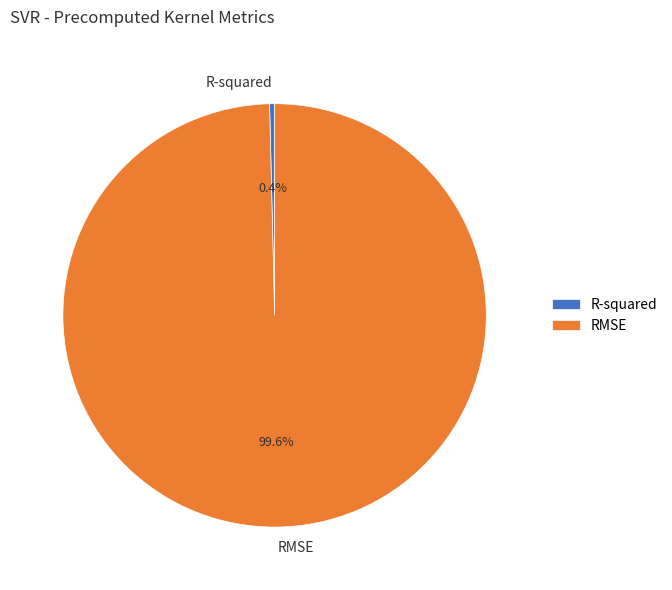

Which slice is the smallest?

R-squared